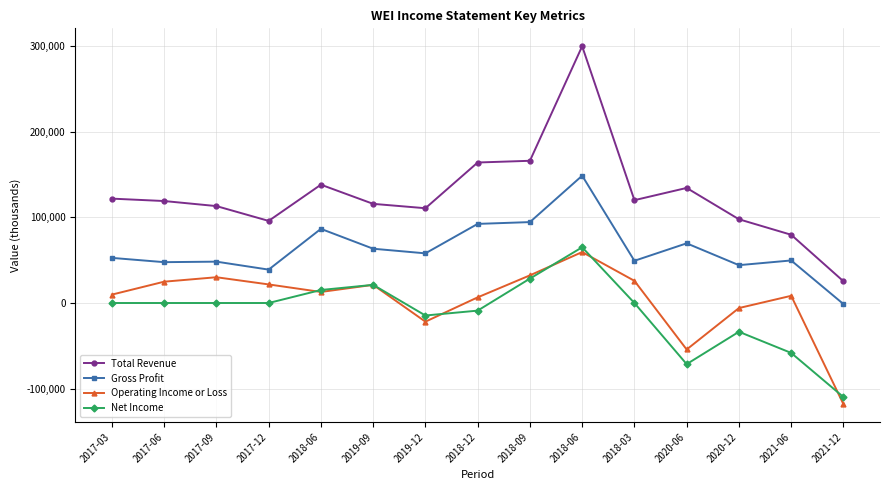

Which series has the widest spread of values?

Total Revenue